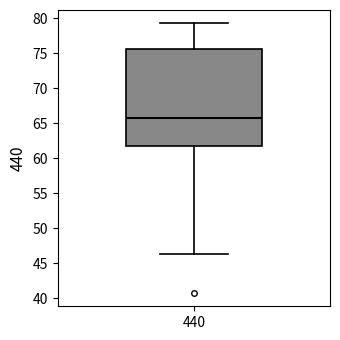

Read this box plot against the y-axis: the position of the median line, the range covered by the box, and the ends of both whiskers. The values are not printed on the chart, so give them approximately, as read against the axis.

median 66.0, box 62.0 to 75.5, whiskers 46.5 to 79.5